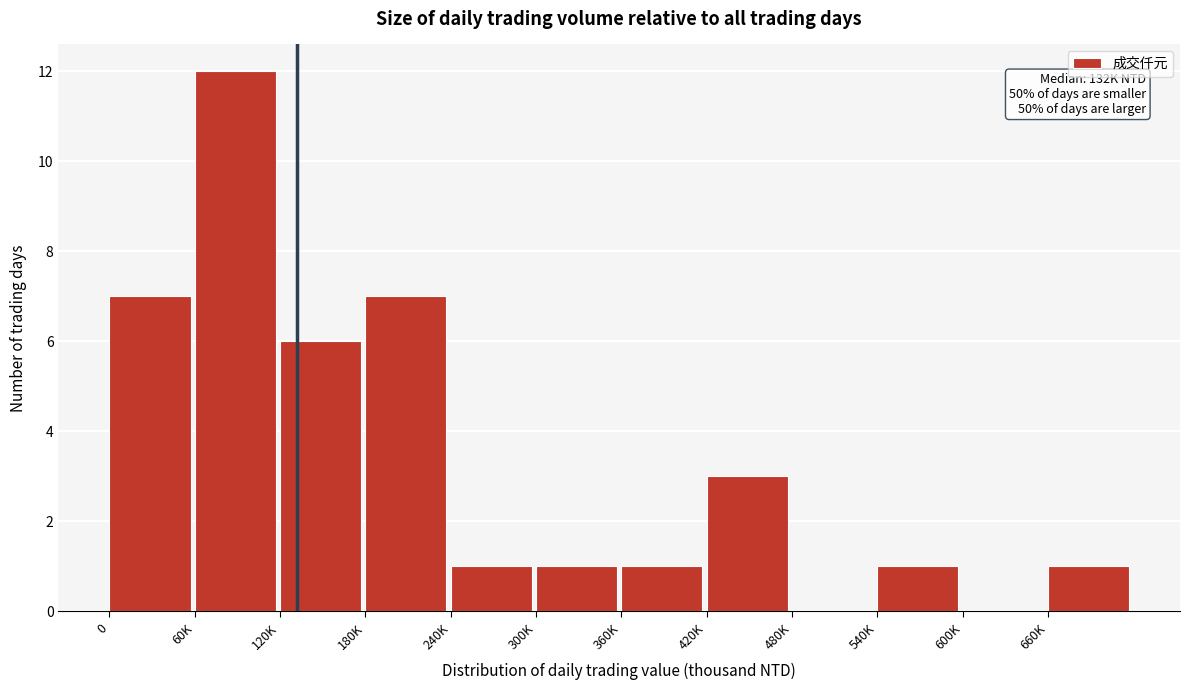

Reading left to right, what are all the values shown in this chart?

0=7	60K=12	120K=6	180K=7	240K=1	300K=1	360K=1	420K=3	480K=0	540K=1	600K=0	660K=1